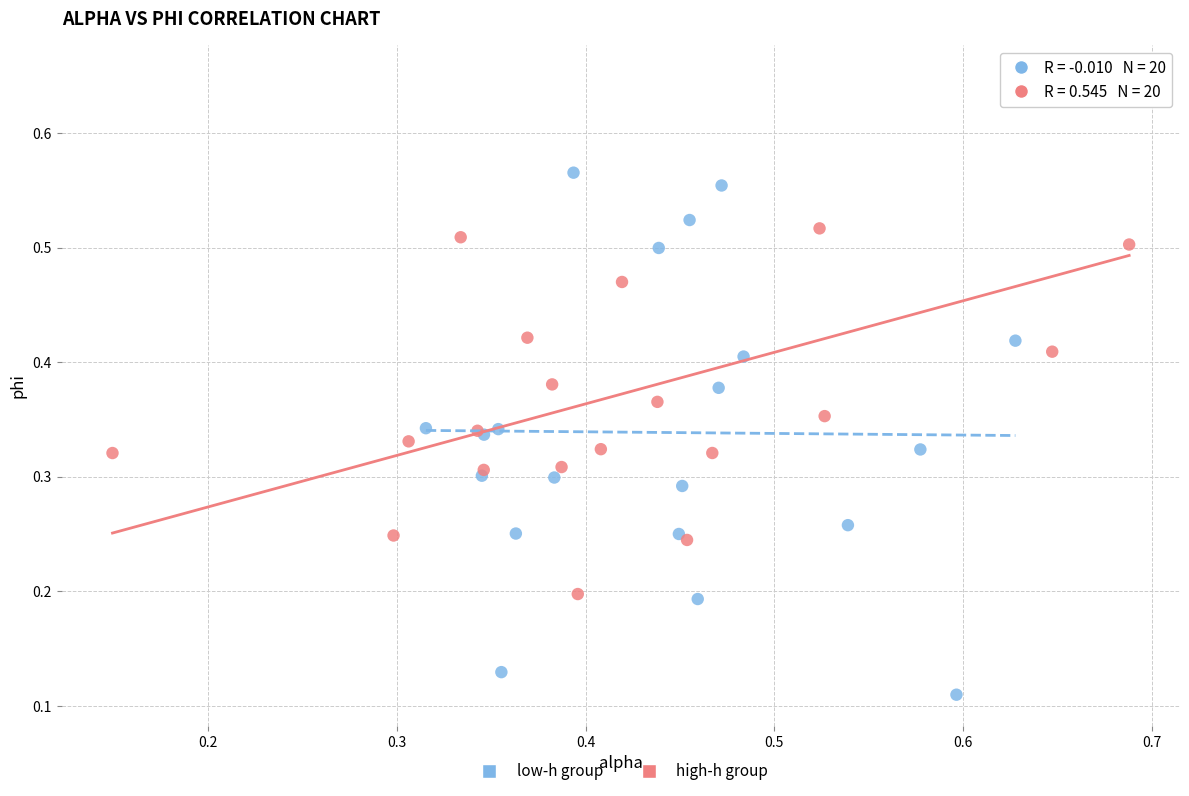

Which series reaches the maximum Y coordinate?

high-h group